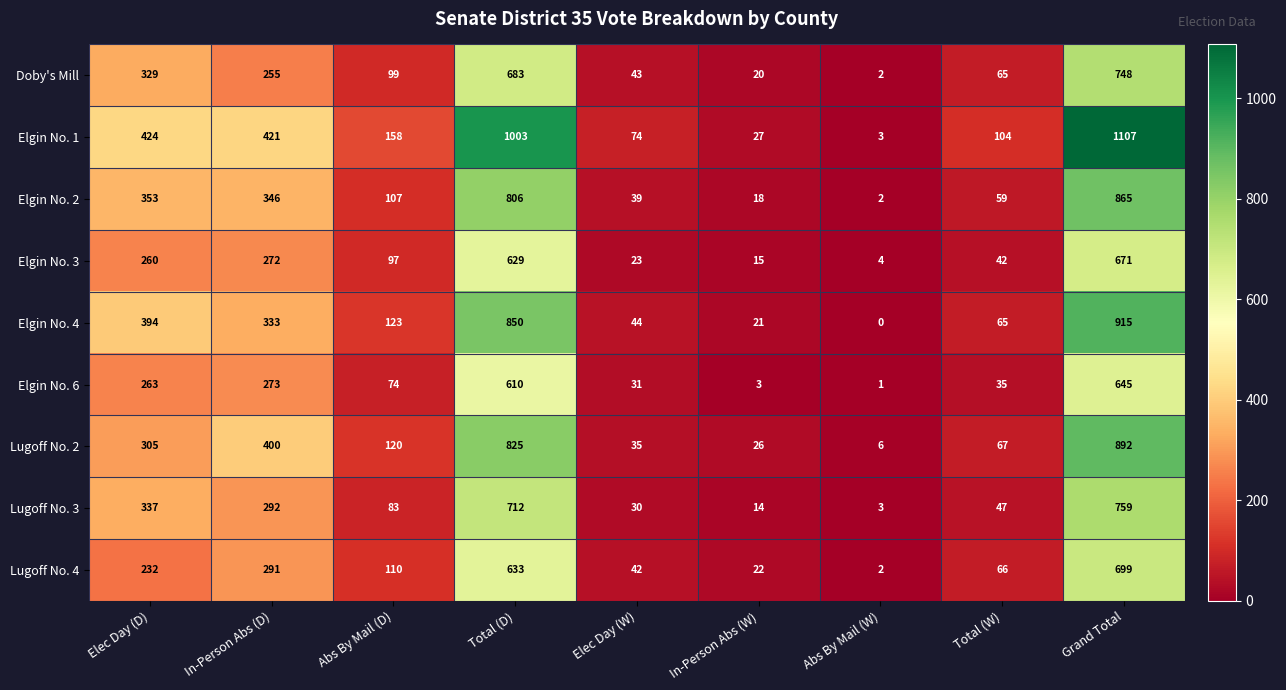

Which series has the largest total across all categories?

Elgin No. 1